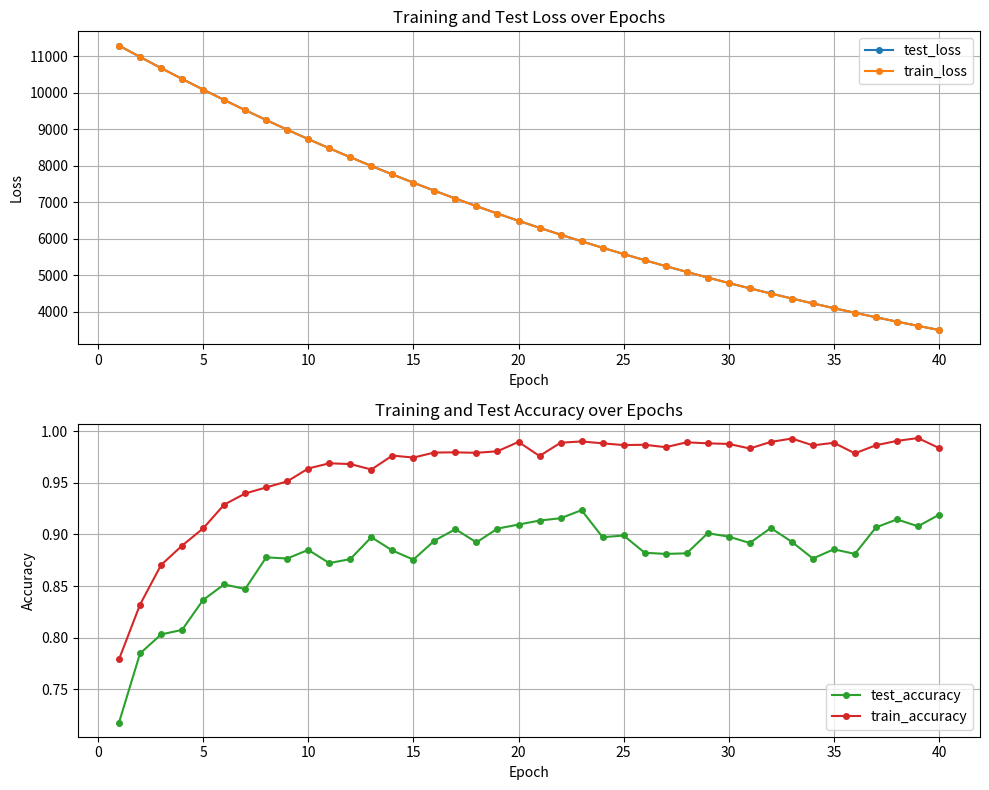

How many test_accuracy values are between 0 and 1?

40